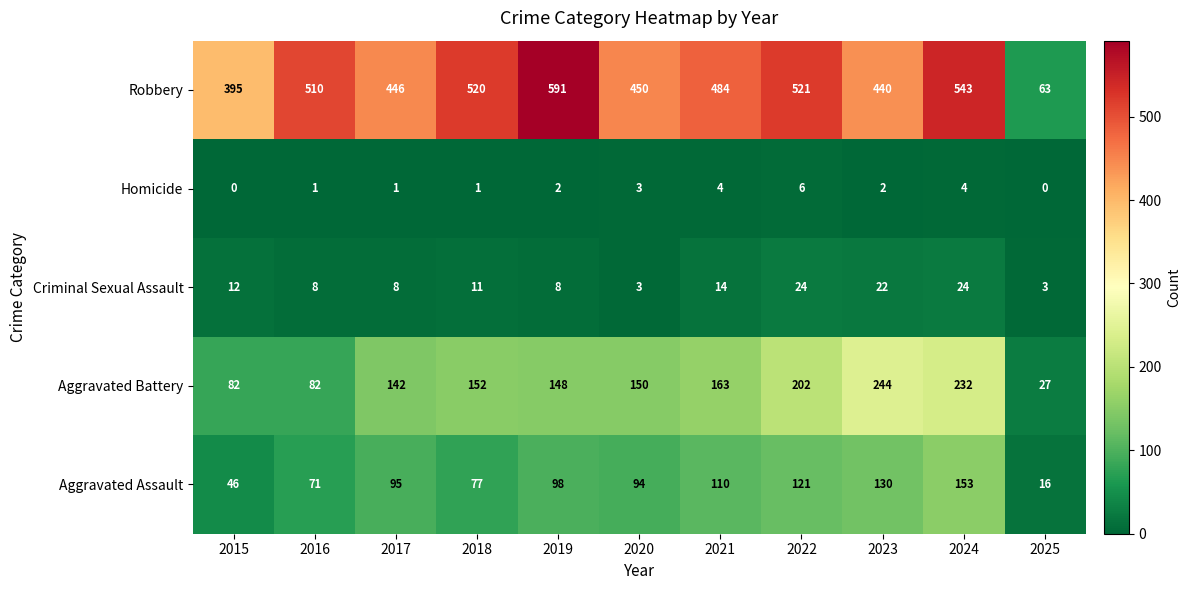

Where does the Robbery series first go above 484?

2016